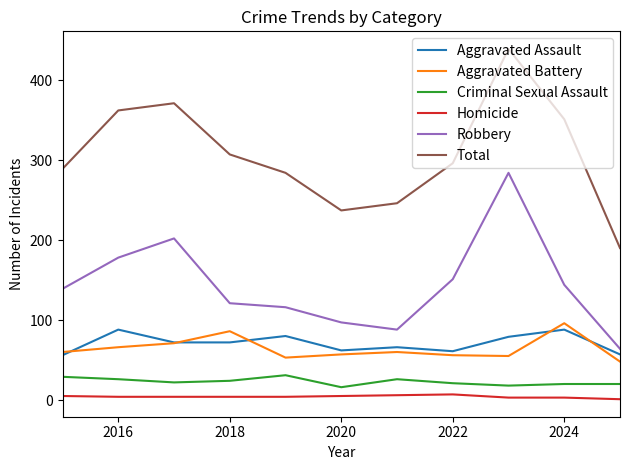

What is the sum of all Criminal Sexual Assault values?

253